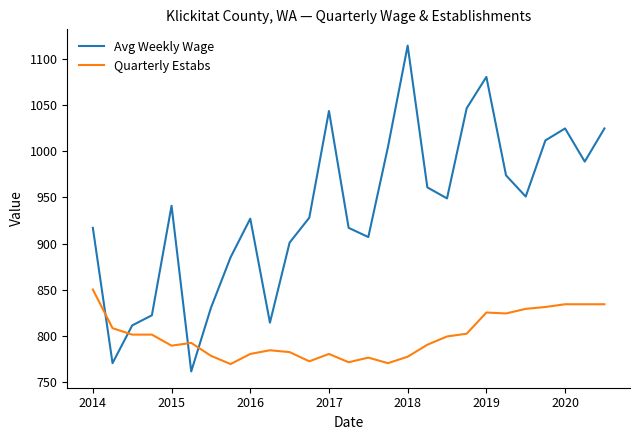

How many distinct data groups are displayed?

2